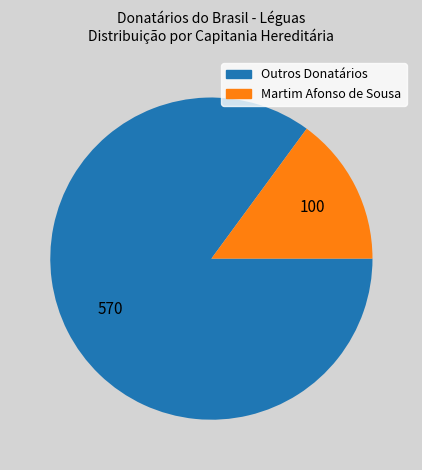

Does any single category account for the majority?

Yes